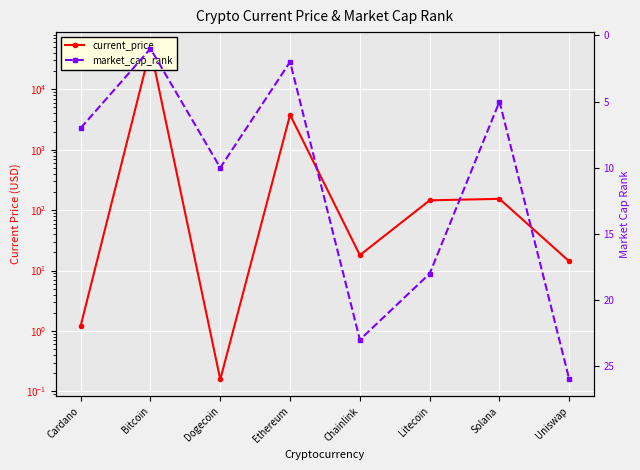

Does the chart display data point markers on the line(s)?

Yes